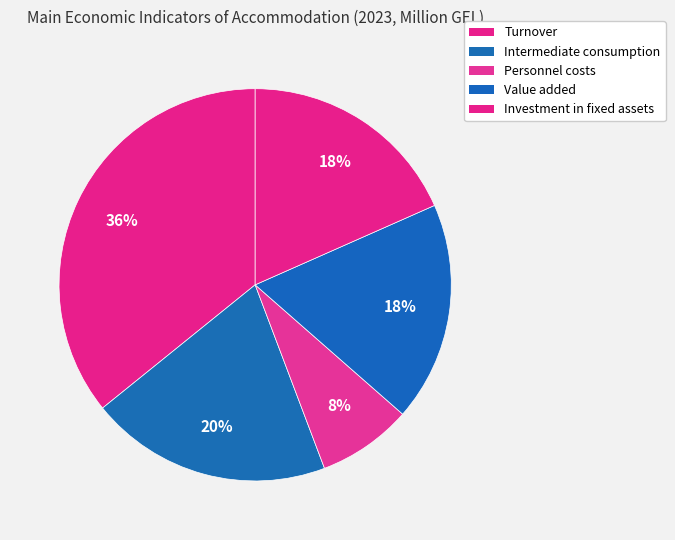

To the nearest percent, what is the difference between the largest and smallest slice percentages?

28%